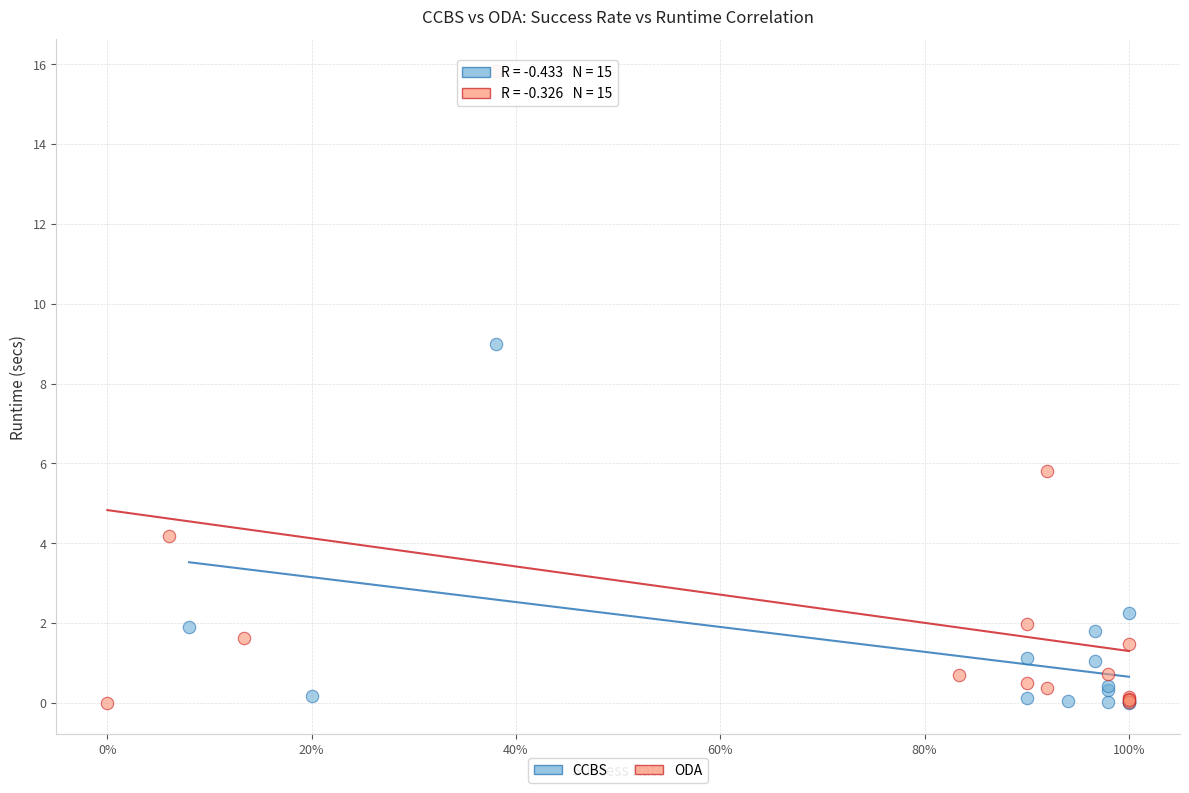

Which series has the largest Y range (max minus min)?

ODA